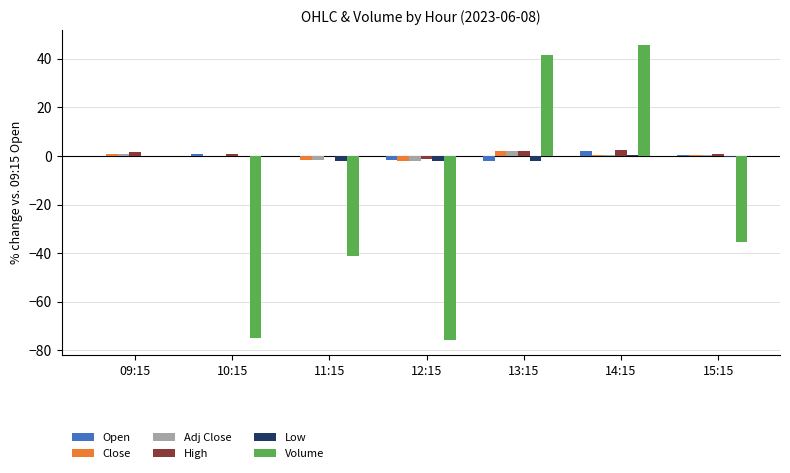

How many data points in Volume are above -35?

3